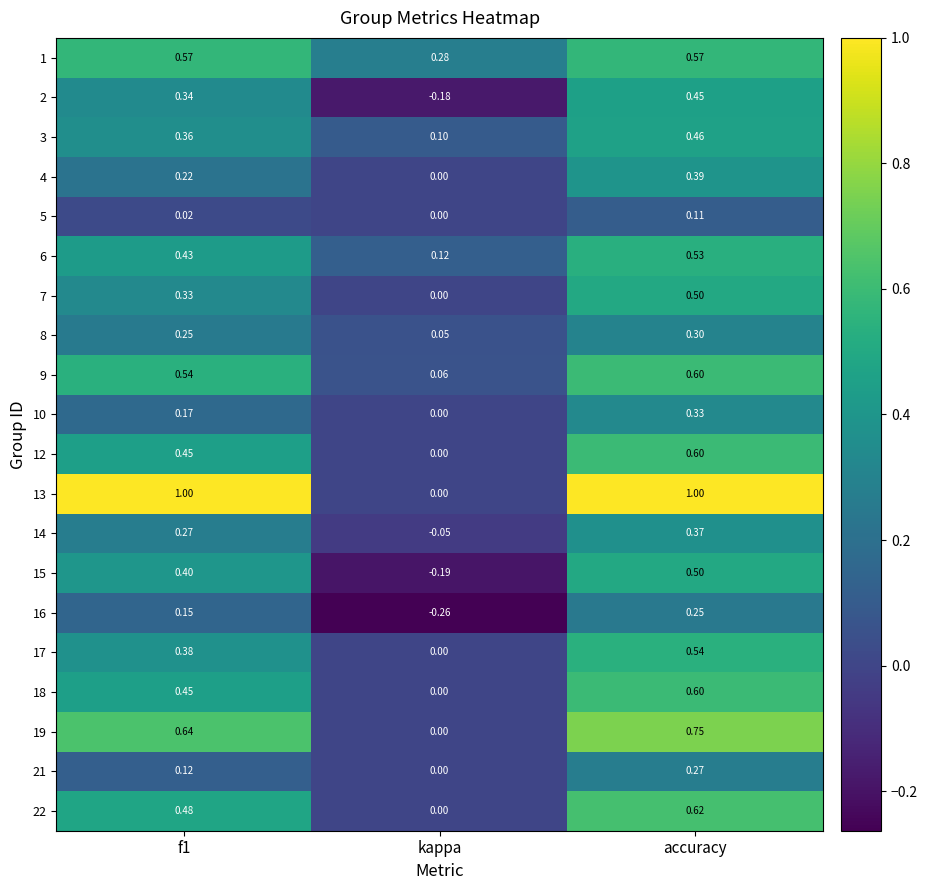

What is the greatest value displayed?

1.0